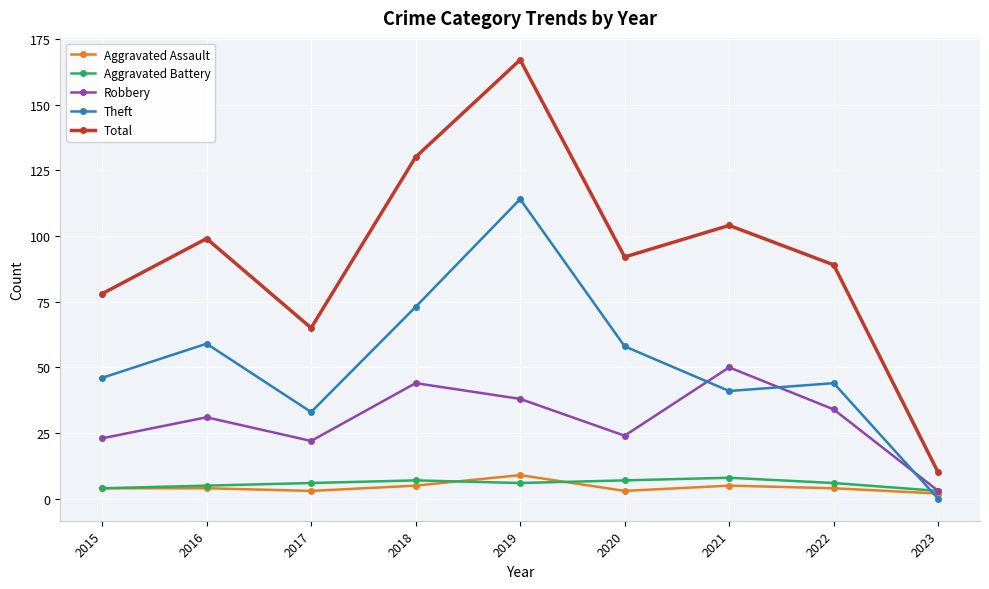

Is it true that Aggravated Battery equals 7 at 2018?

True